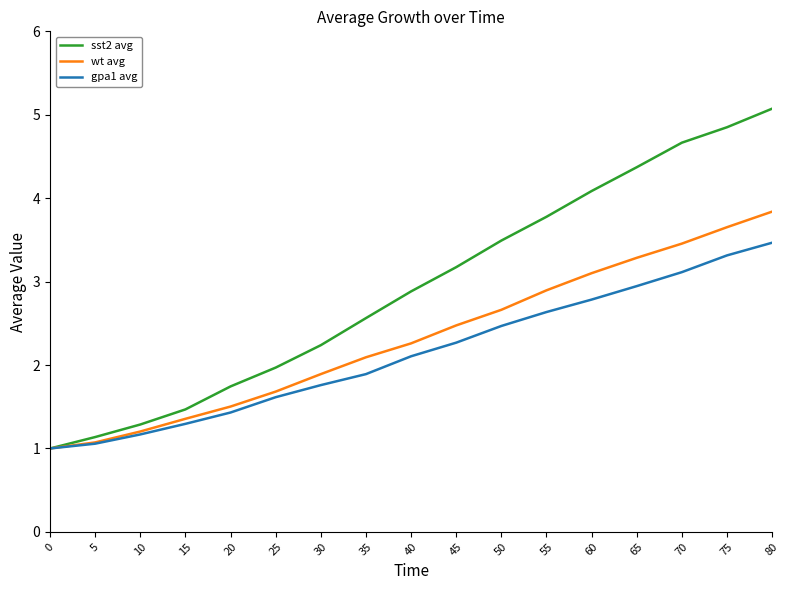

Reading right to left, list all the values displayed in this chart.

sst2 avg: 80=5.1	75=4.9	70=4.7	65=4.4	60=4.1	55=3.8	50=3.5	45=3.2	40=2.9	35=2.6	30=2.2	25=2.0	20=1.7	15=1.5	10=1.3	5=1.1	0=1.0
wt avg: 80=3.8	75=3.7	70=3.5	65=3.3	60=3.1	55=2.9	50=2.7	45=2.5	40=2.3	35=2.1	30=1.9	25=1.7	20=1.5	15=1.4	10=1.2	5=1.1	0=1.0
gpa1 avg: 80=3.5	75=3.3	70=3.1	65=2.9	60=2.8	55=2.6	50=2.5	45=2.3	40=2.1	35=1.9	30=1.8	25=1.6	20=1.4	15=1.3	10=1.2	5=1.1	0=1.0